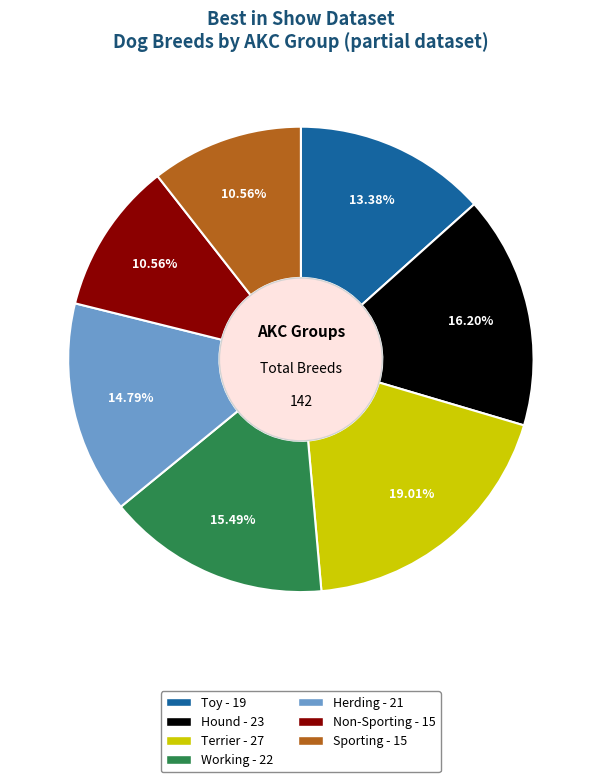

Does any single category account for the majority?

No